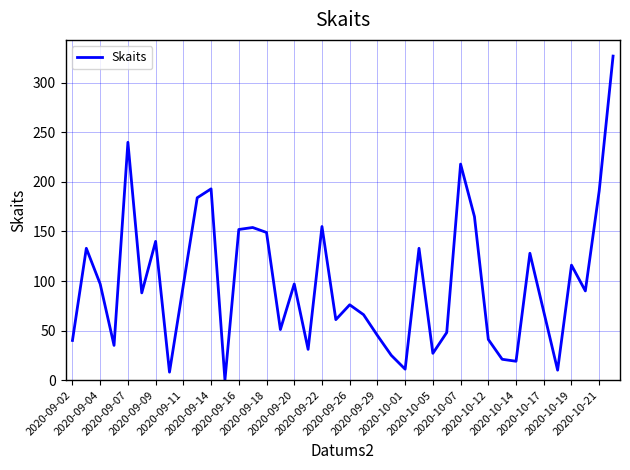

How many lines are shown in the chart?

1